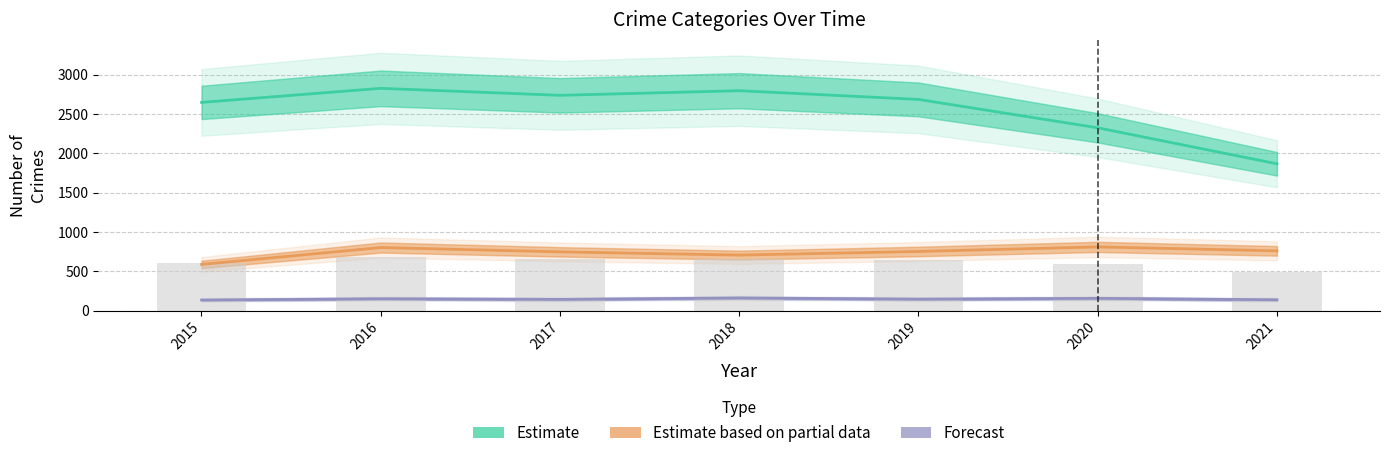

What is the value of the Estimate bar at the 2nd from the left?

2828